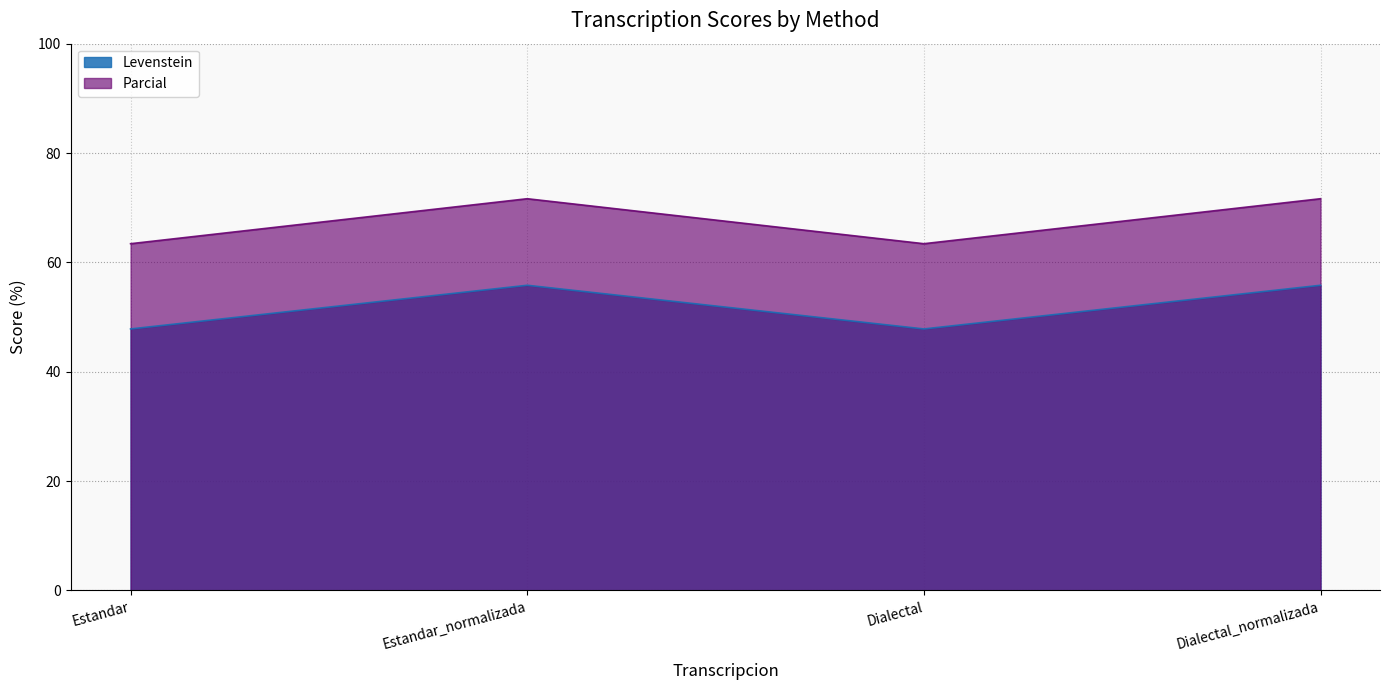

What is the average value of the Levenstein series?

51.8